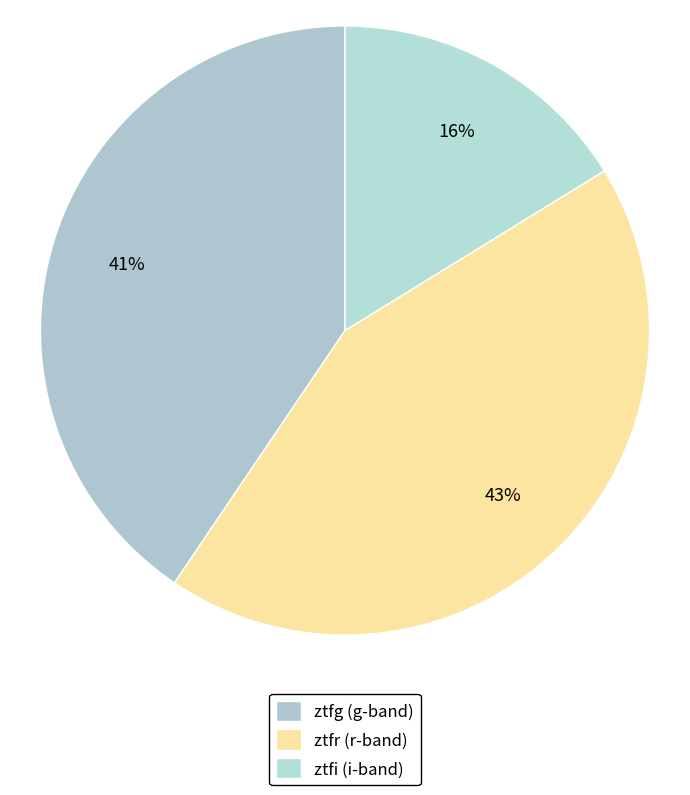

Is it true that ztfi is 16% of the pie?

True